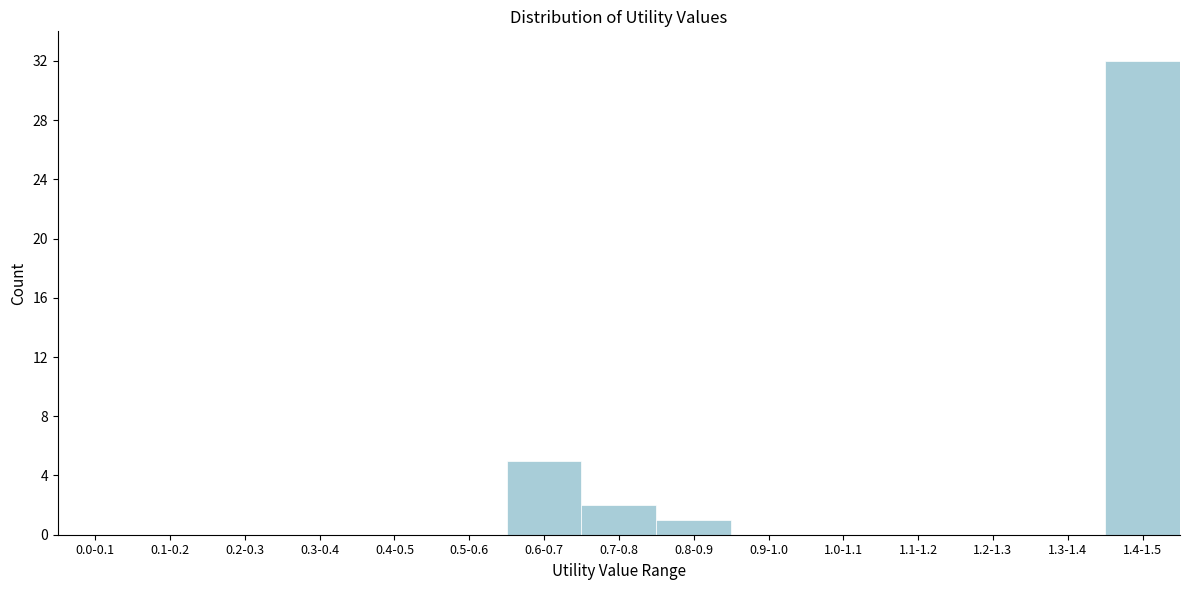

Reading left to right, list all the values displayed in this chart.

0.0-0.1=0	0.1-0.2=0	0.2-0.3=0	0.3-0.4=0	0.4-0.5=0	0.5-0.6=0	0.6-0.7=5	0.7-0.8=2	0.8-0.9=1	0.9-1.0=0	1.0-1.1=0	1.1-1.2=0	1.2-1.3=0	1.3-1.4=0	1.4-1.5=32